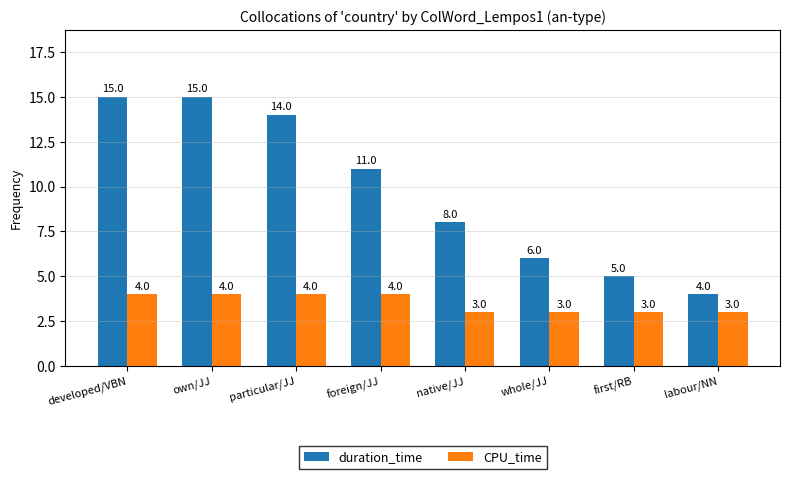

How many values in the CPU_time series are below 4?

4